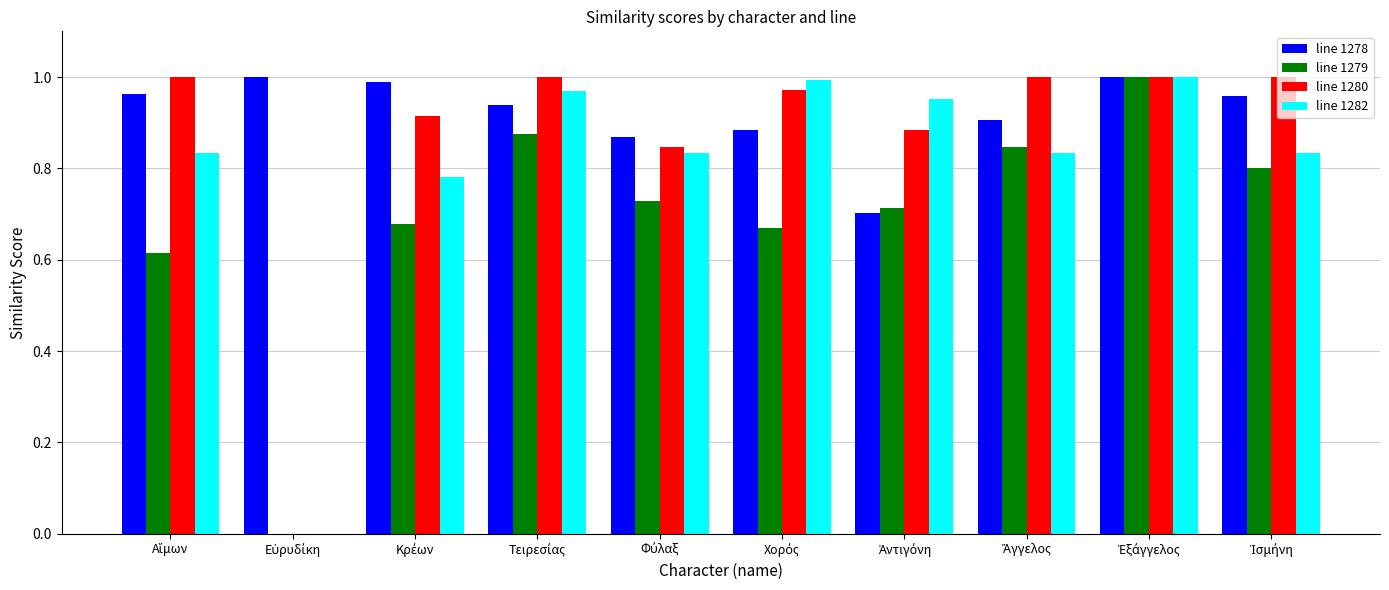

What is the sum of all line 1279 values?

6.9